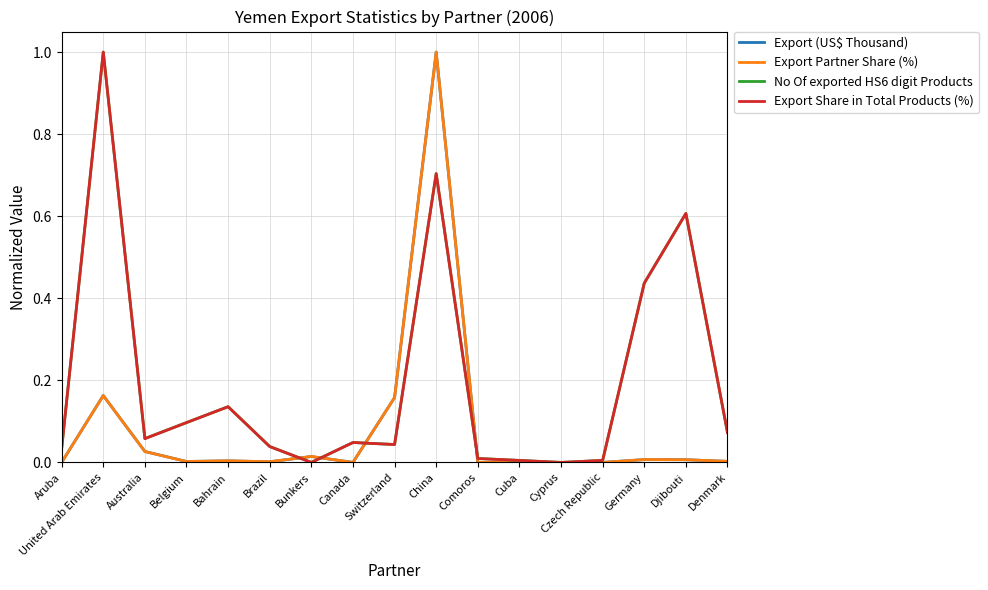

The value of Export (US$ Thousand) at Cyprus is 0.0. True or false?

True